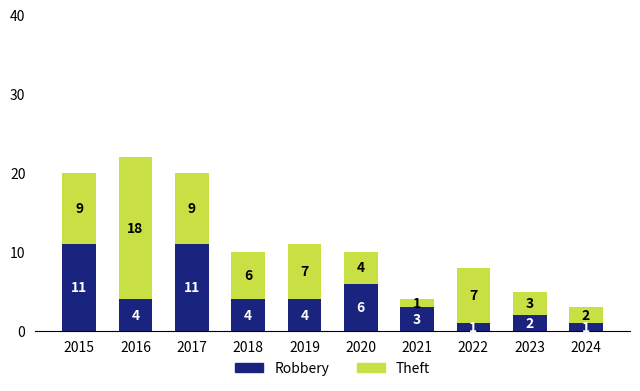

The Robbery series shows 1 at 2024. True or false?

True